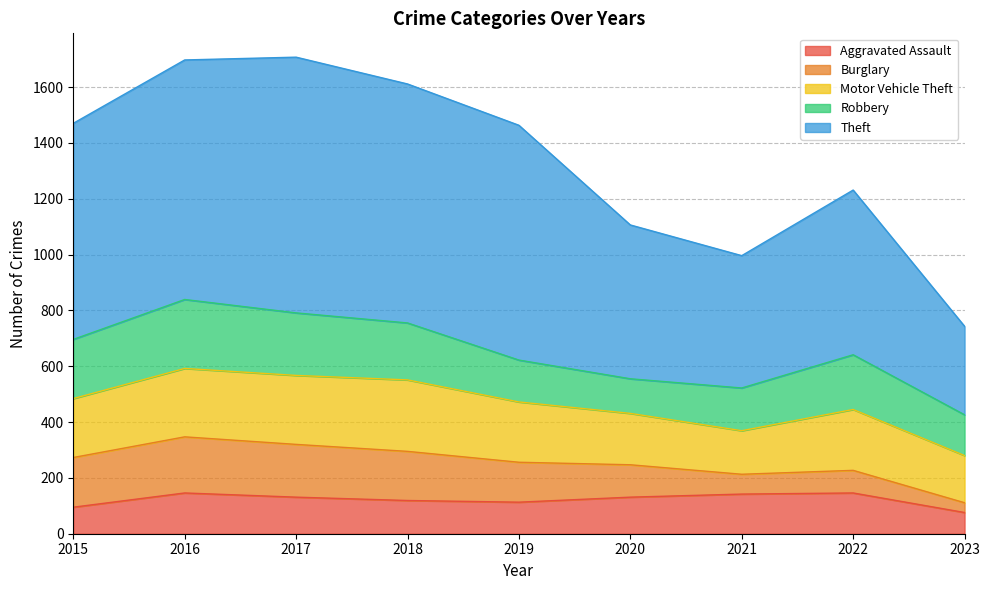

Is it true that Theft equals 1503 at 2018?

False